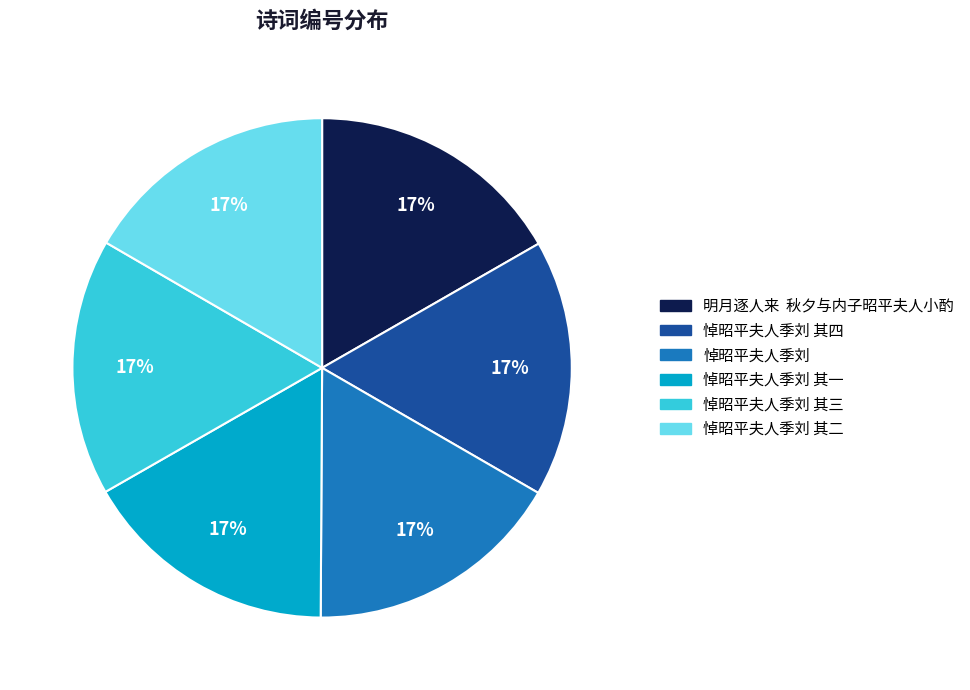

Is there a majority slice in this chart?

No